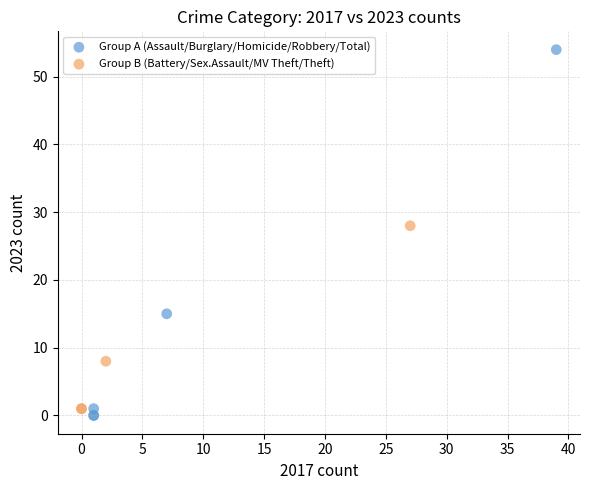

Which series has the widest spread of Y values?

Group A (Assault/Burglary/Homicide/Robbery/Total)